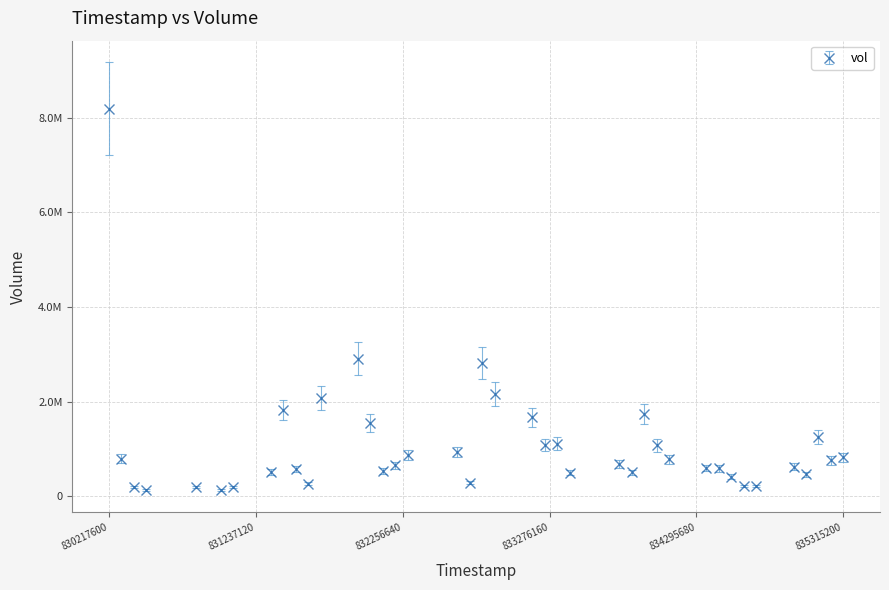

Is this an area chart (filled region under the line)?

No